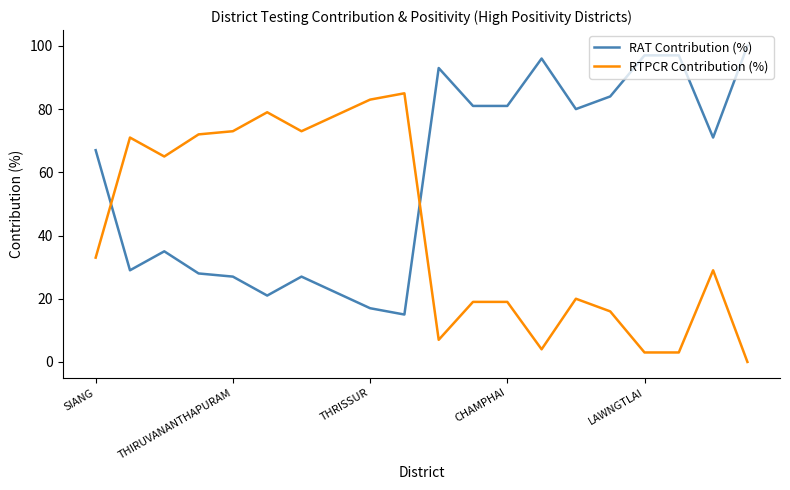

What is the greatest value displayed?

100